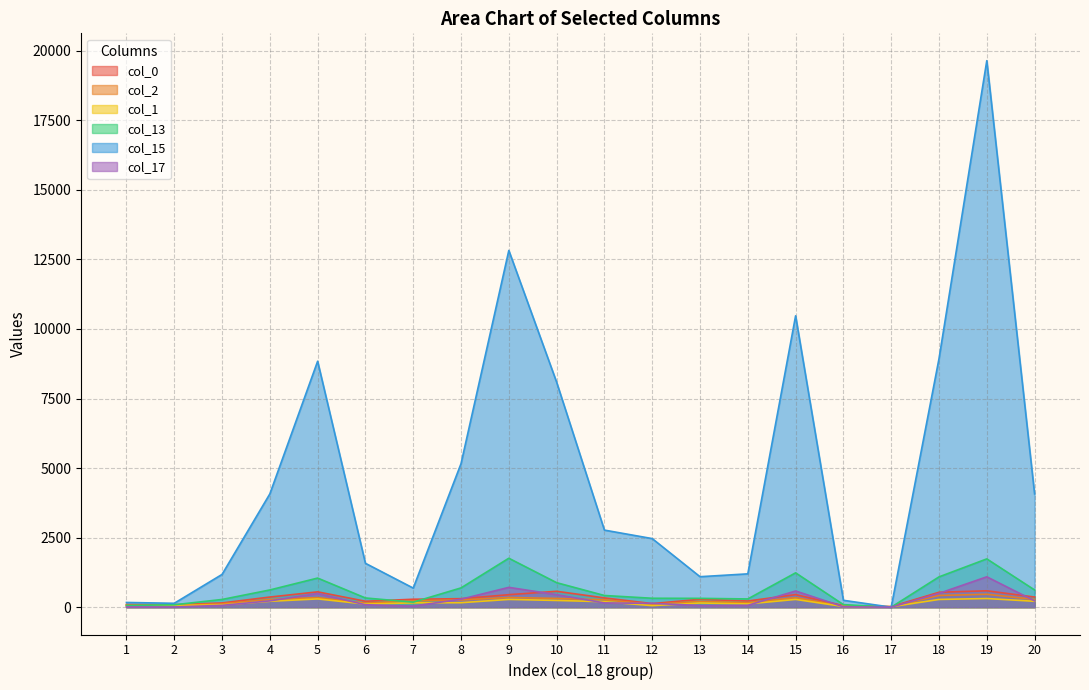

How many times do col_2 and col_15 cross each other?

2